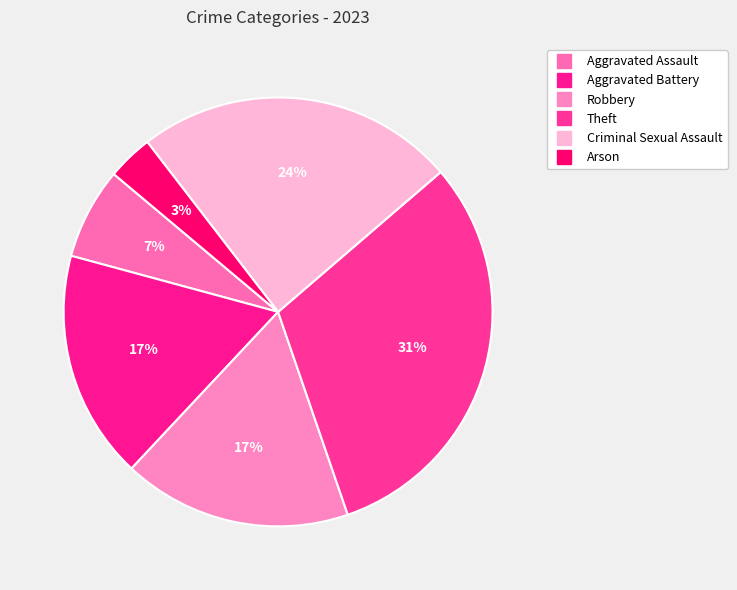

How many segments does this pie chart have?

6